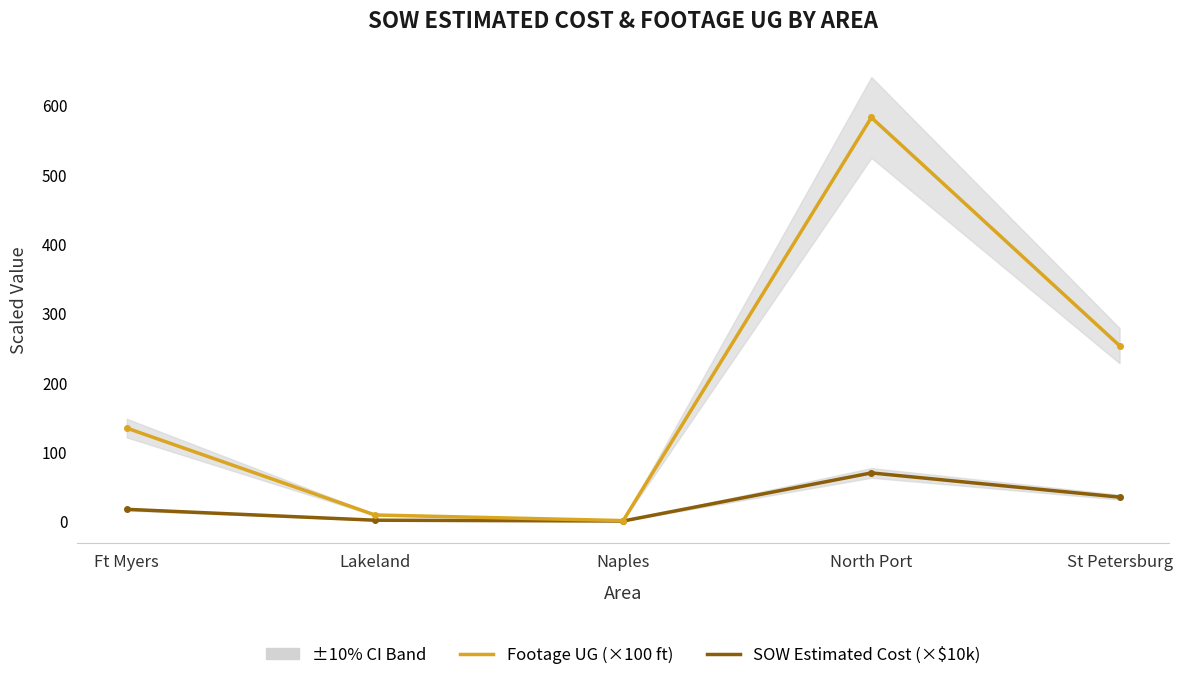

True or false: Footage UG (×100 ft) and SOW Estimated Cost (×$10k) cross at least once.

False